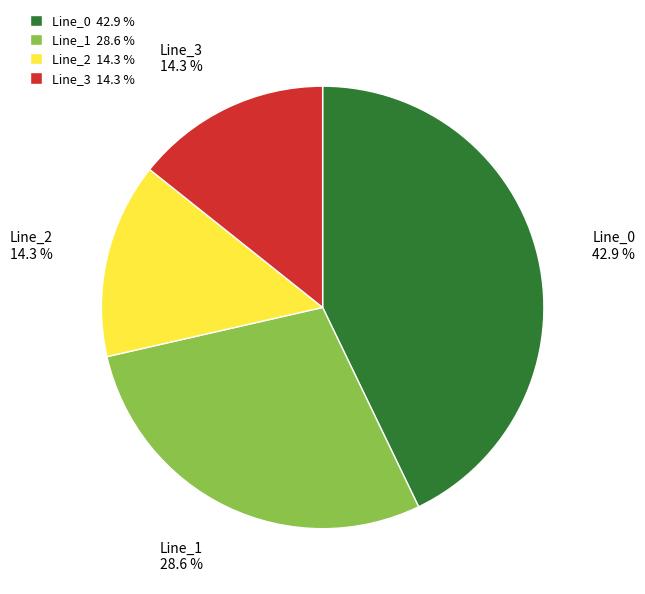

To the nearest percent, what is the average slice percentage?

25%